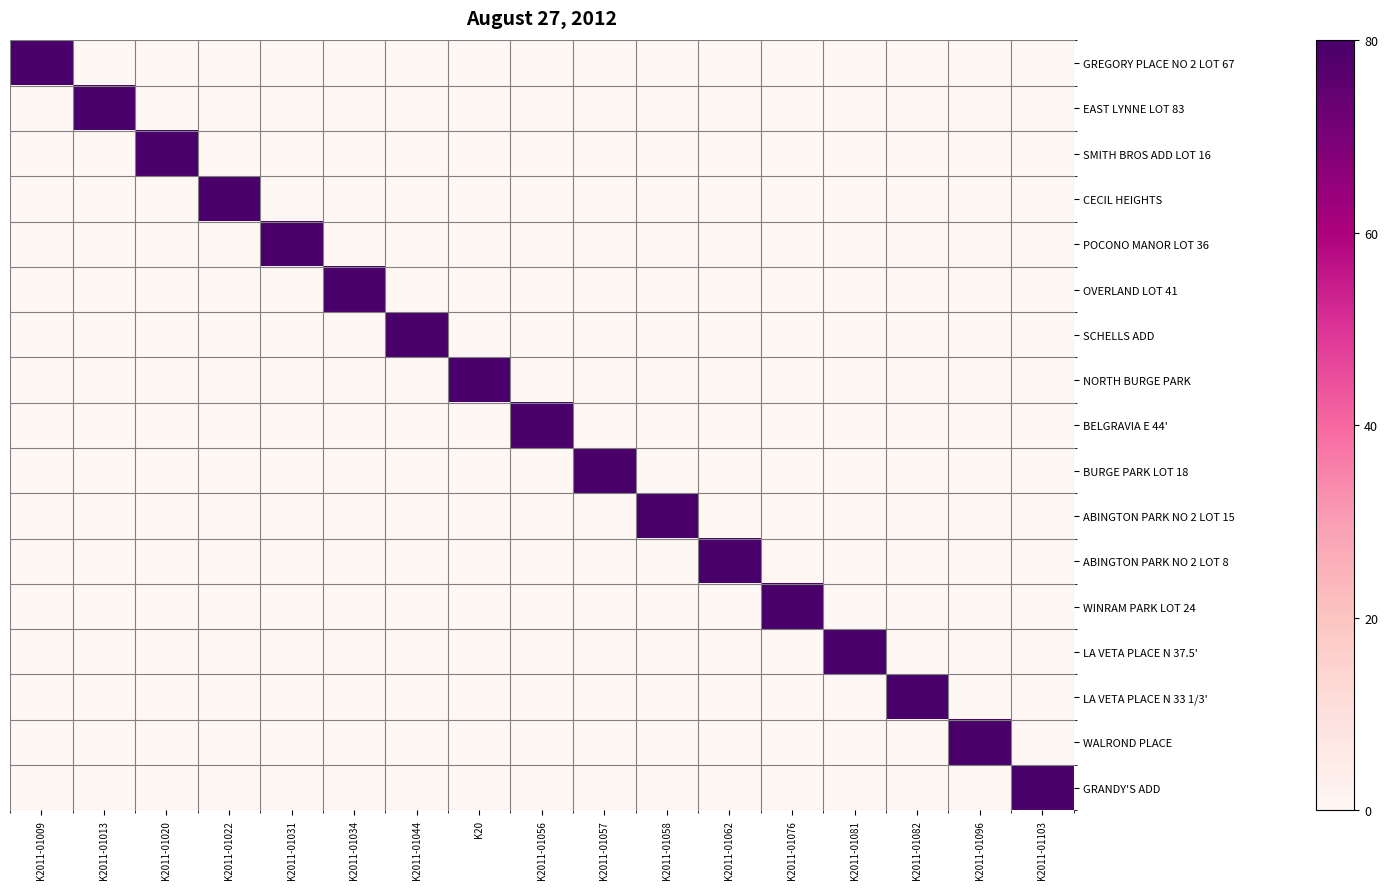

What is the total value across all series at K2011-01057?

94.5